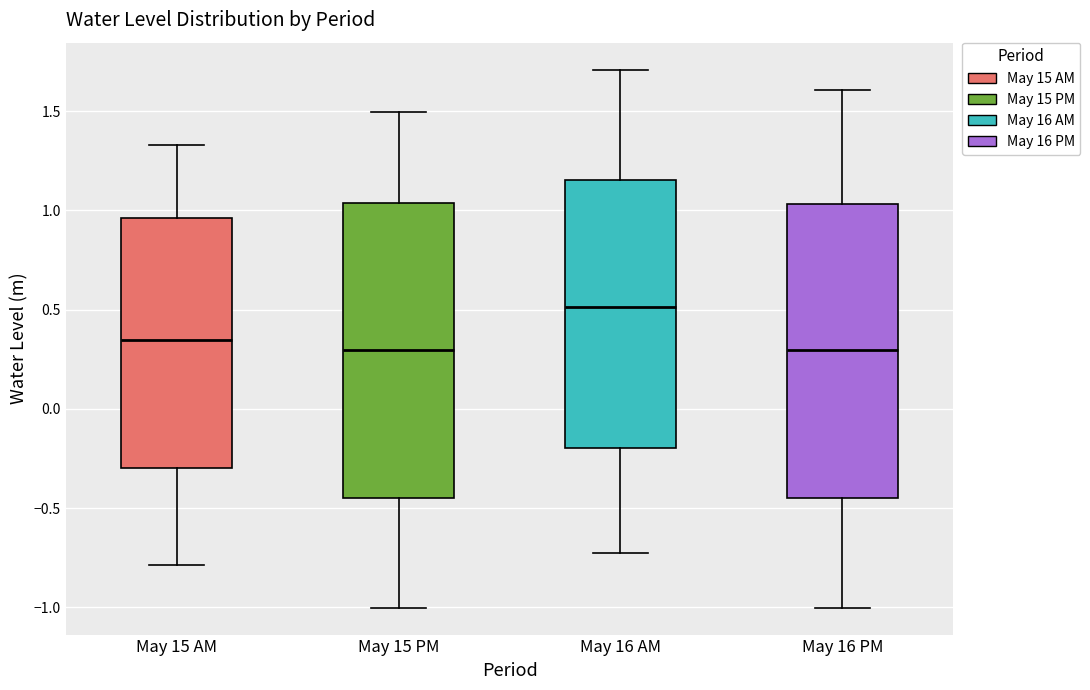

Reading left to right, transcribe this box plot: for each box, give where its median line is, the range the box spans, and where its two whiskers end, as read against the y-axis. The values are not printed on the chart, so give them approximately, as read against the axis.

May 15 AM: median 0.35, box -0.30 to 0.95, whiskers -0.80 to 1.35
May 15 PM: median 0.30, box -0.45 to 1.05, whiskers -1.00 to 1.50
May 16 AM: median 0.50, box -0.20 to 1.15, whiskers -0.75 to 1.70
May 16 PM: median 0.30, box -0.45 to 1.05, whiskers -1.00 to 1.60